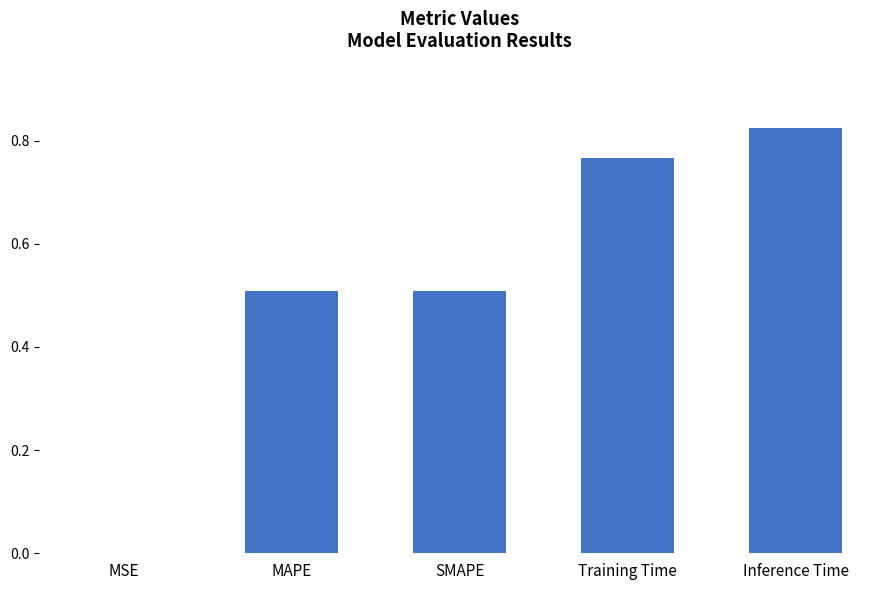

Which has a higher value, MSE or Inference Time?

Inference Time